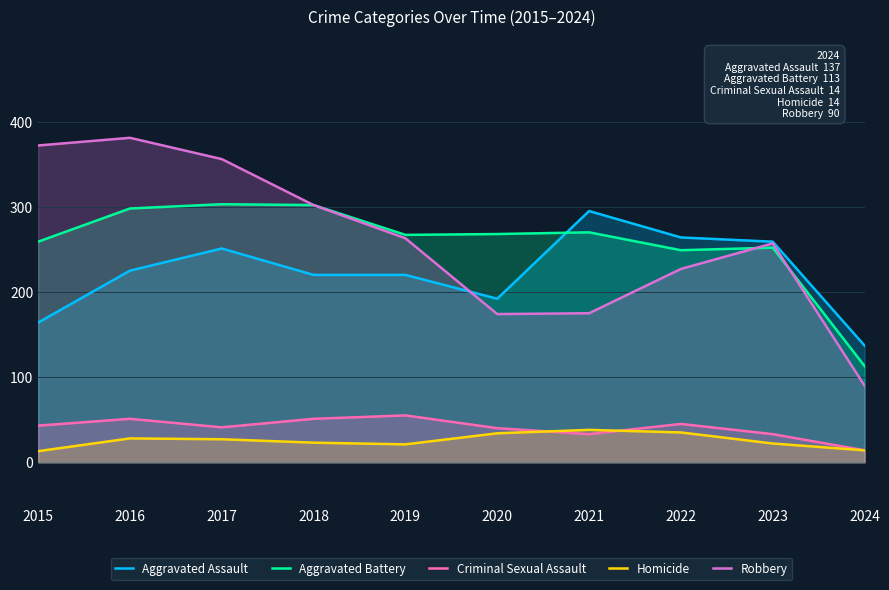

What is the difference between the maximum and minimum values in the Aggravated Assault series?

158